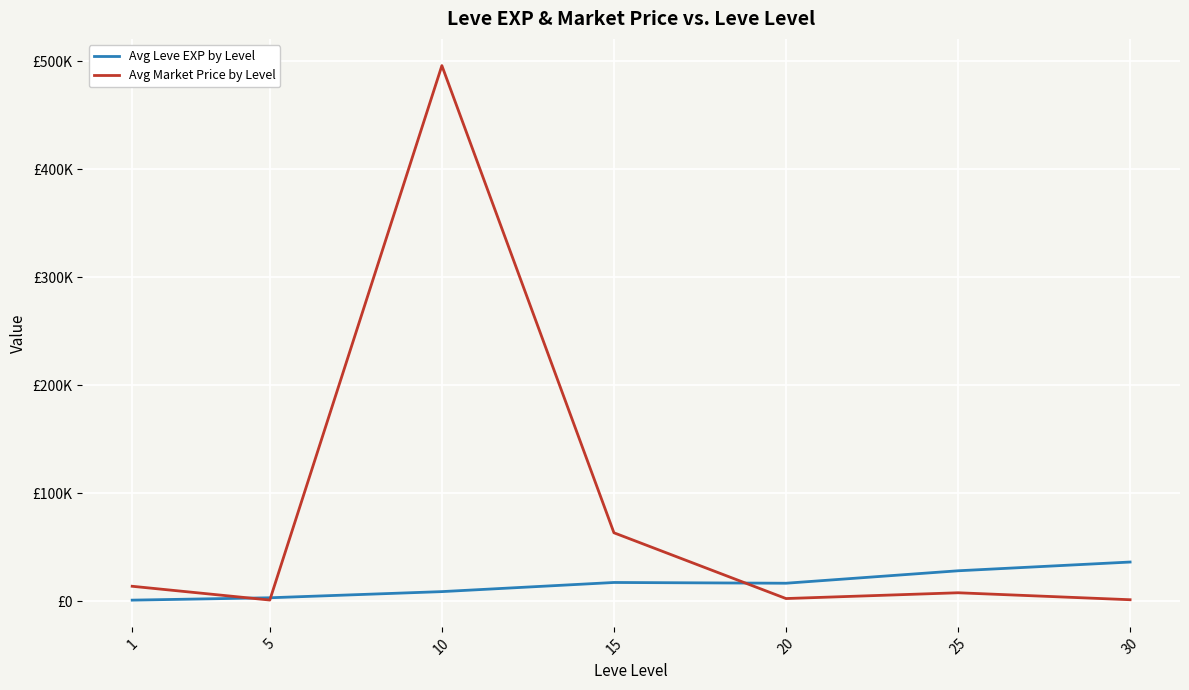

What is the sum of all Avg Leve EXP by Level values?

113039.2